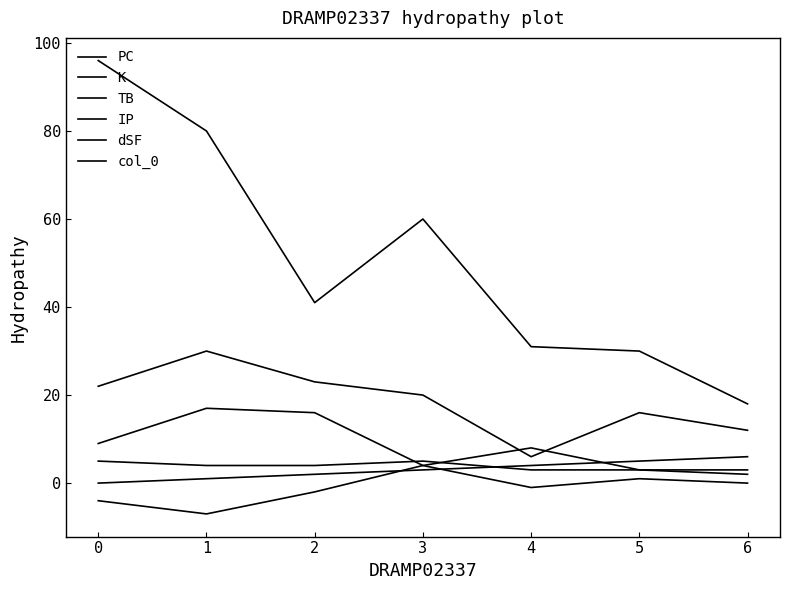

Rank the categories by col_0 value from highest to lowest.

6, 5, 4, 3, 2, 1, 0